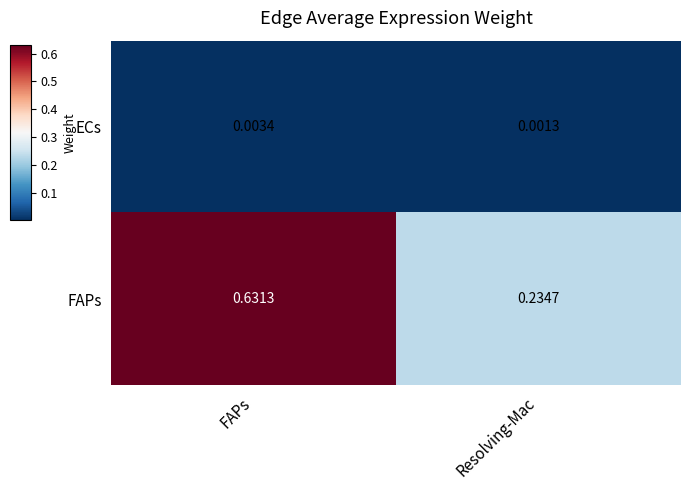

Rank the categories by ECs value from lowest to highest.

Resolving-Mac, FAPs